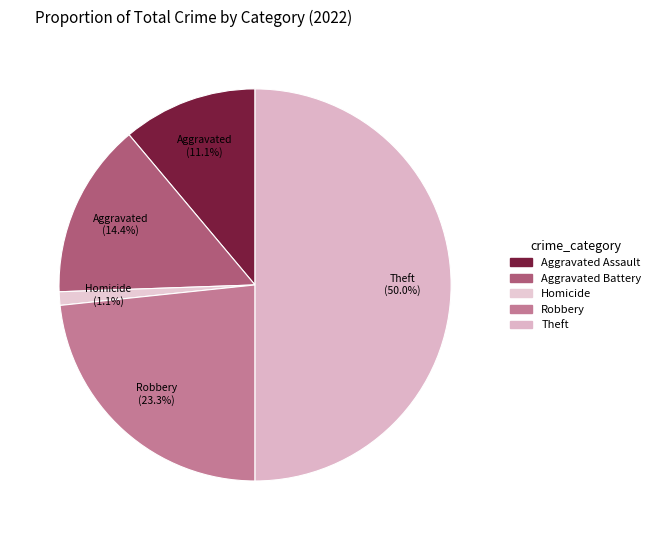

Is there any slice that represents more than half of the pie?

No